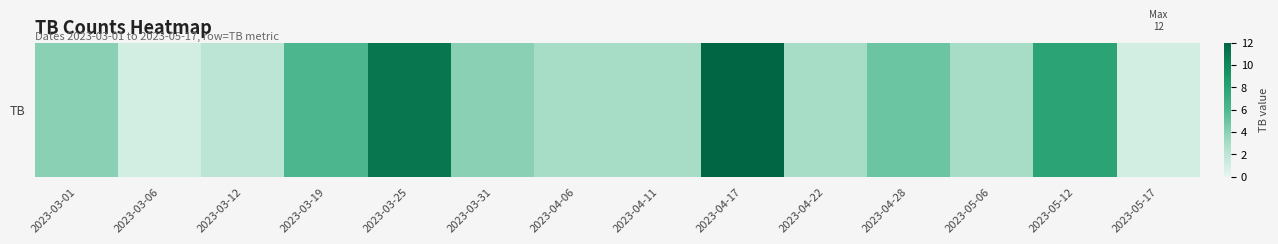

How many data points are above 4?

5